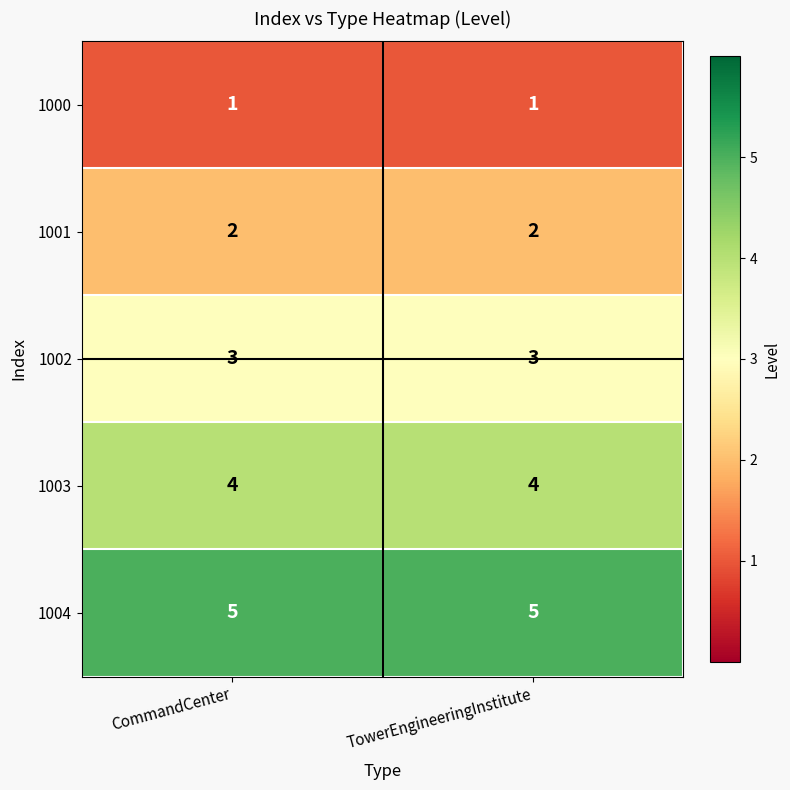

Read the 1002 value at CommandCenter.

3